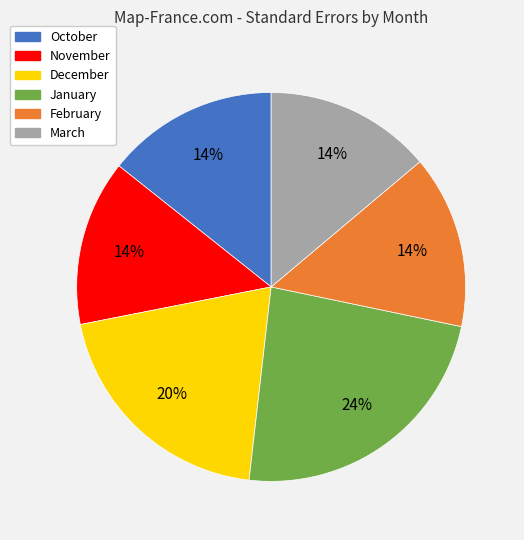

Is there any slice that represents more than half of the pie?

No